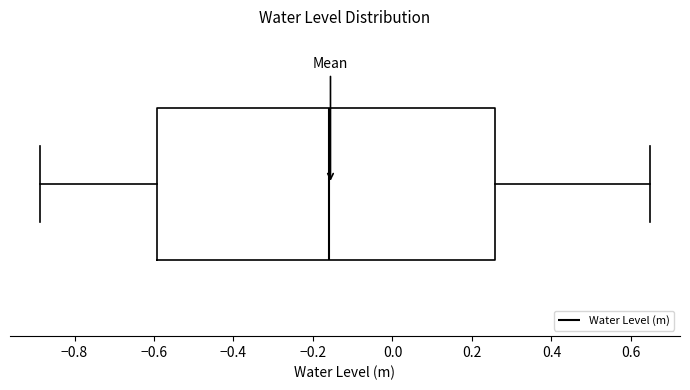

Where is the right edge of the box on the x-axis? The values are not printed on the chart, so give them approximately, as read against the axis.

0.26